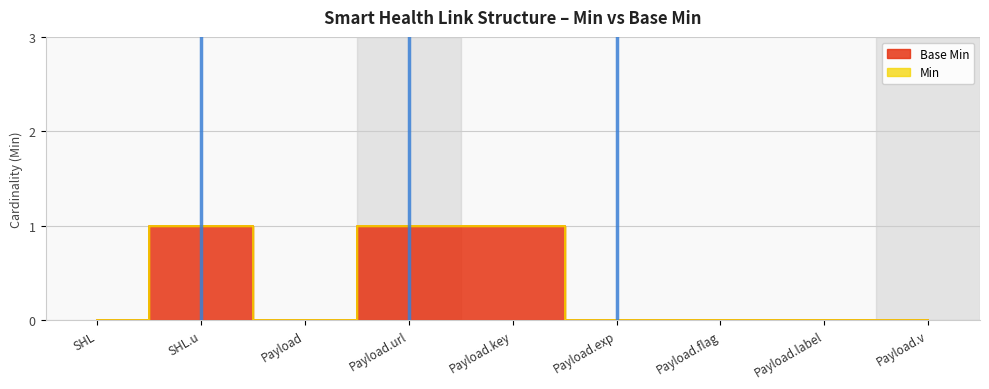

Between Payload.url and Payload.v, which series saw the biggest shift?

Min